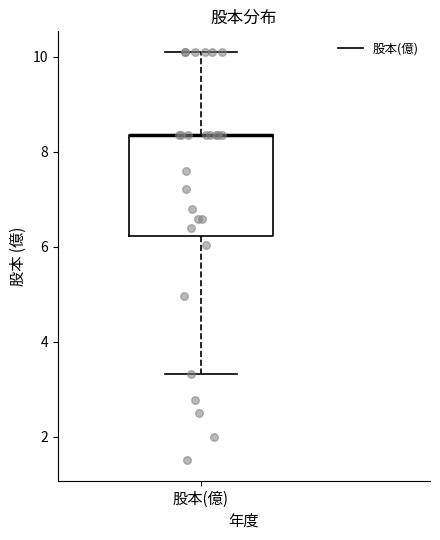

Read this box plot against the y-axis: the position of the median line, the range covered by the box, and the ends of both whiskers. The values are not printed on the chart, so give them approximately, as read against the axis.

median 8.4 (drawn on the box's upper edge), box 6.2 to 8.4, whiskers 3.4 to 10.2